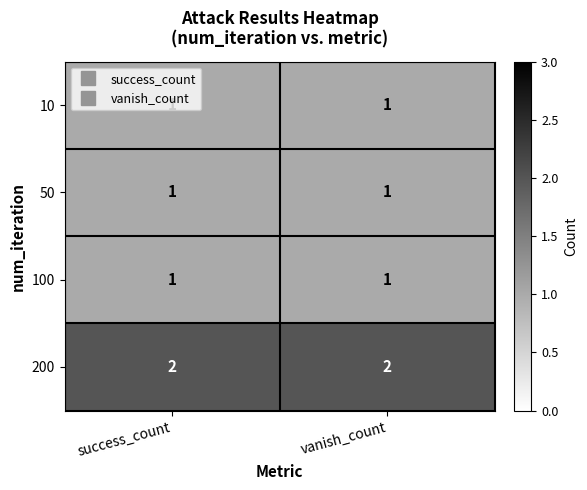

Which series has the largest total across all categories?

200